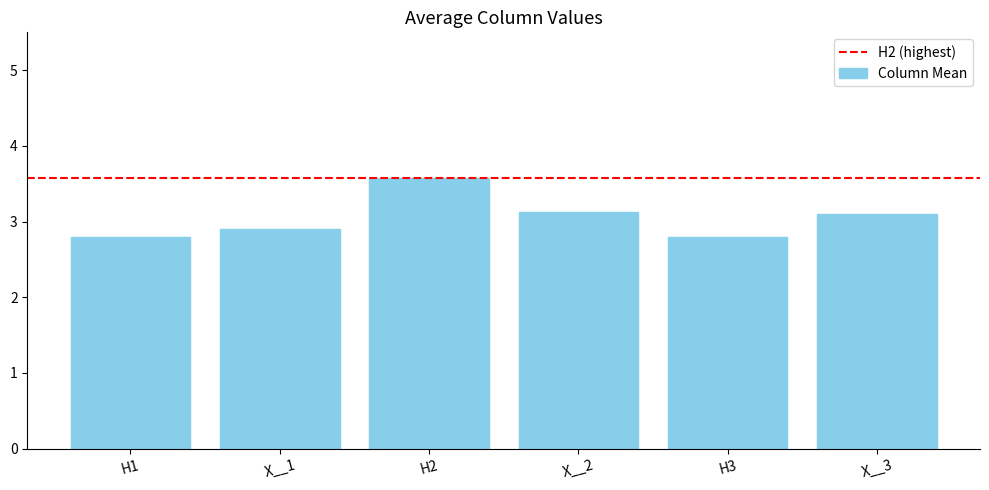

At which label does the data first exceed 3?

H2